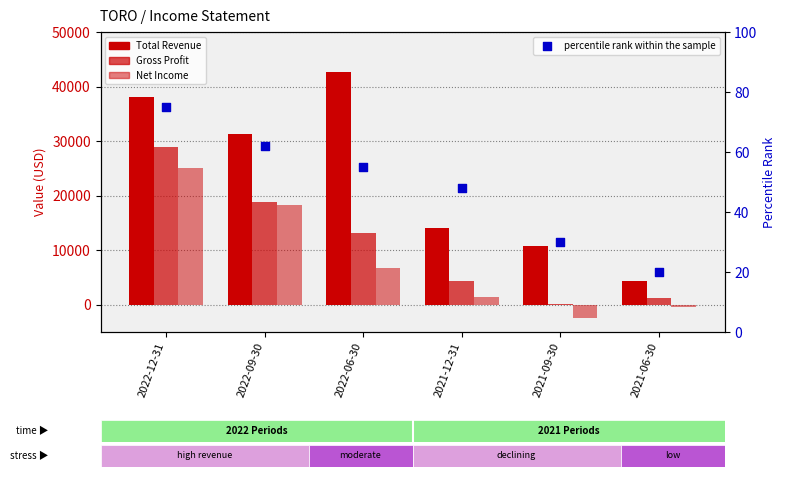

Which series contains the lowest Y value?

Net Income